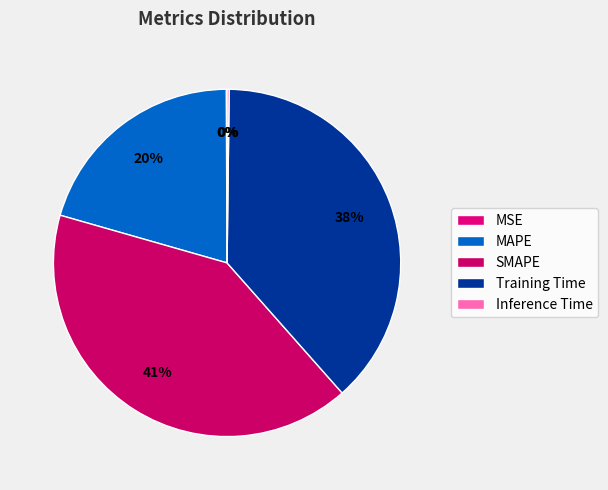

Do MAPE and SMAPE together represent more than half of the pie?

Yes